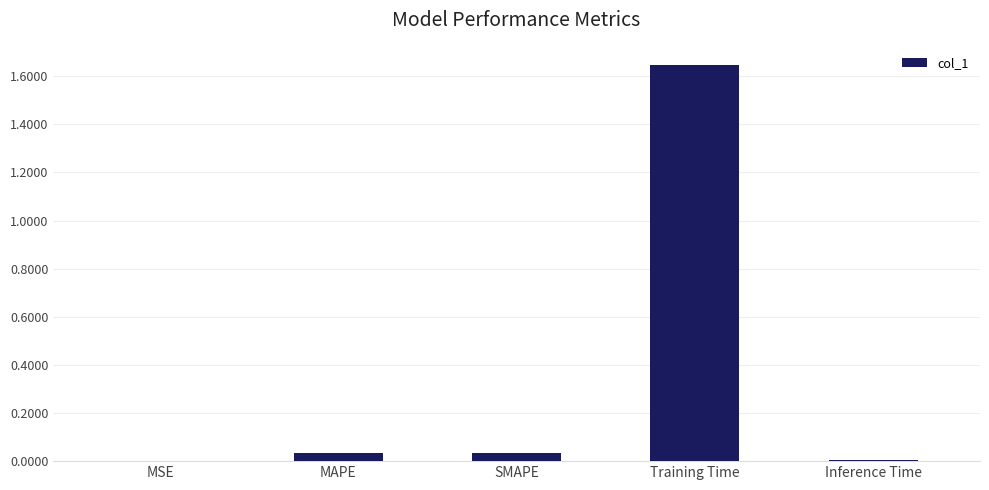

The value at MSE is 0.0. True or false?

True